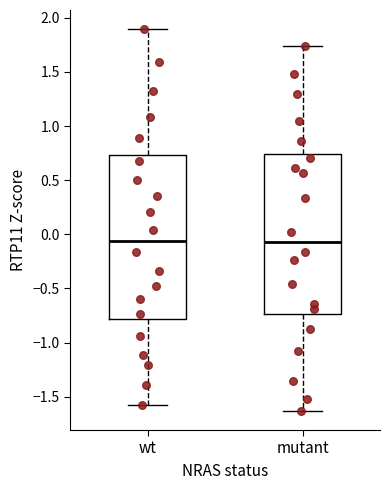

Reading left to right, transcribe this box plot: for each box, give where its median line is, the range the box spans, and where its two whiskers end, as read against the y-axis. The values are not printed on the chart, so give them approximately, as read against the axis.

wt: median -0.05, box -0.80 to 0.75, whiskers -1.55 to 1.90
mutant: median -0.05, box -0.75 to 0.75, whiskers -1.65 to 1.75